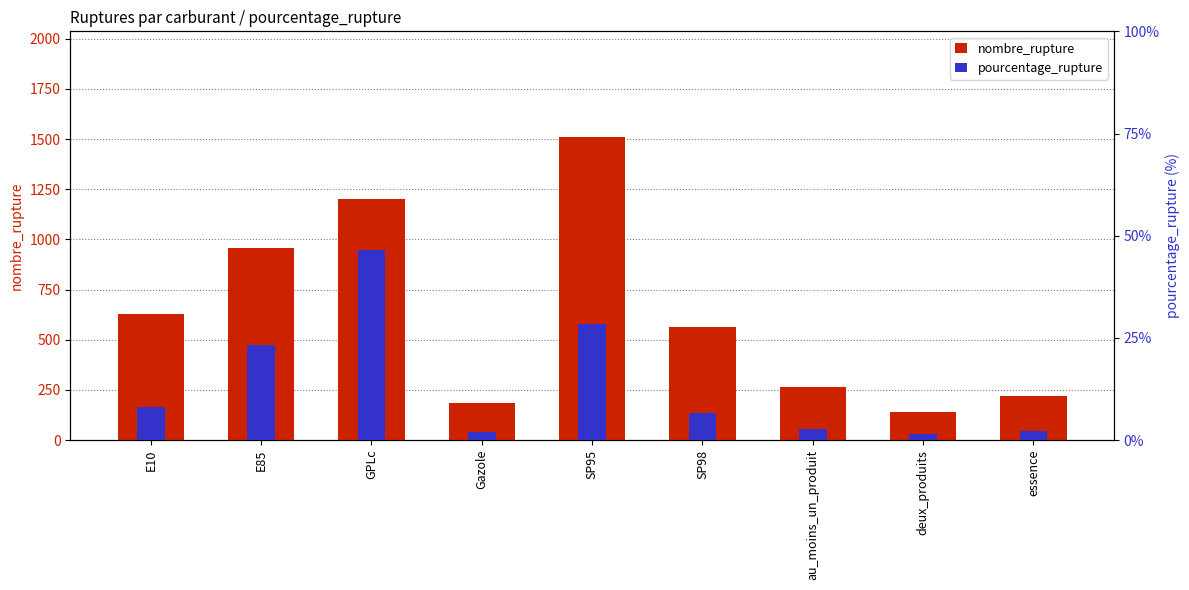

Where is pourcentage_rupture nearest to the value 24?

E85